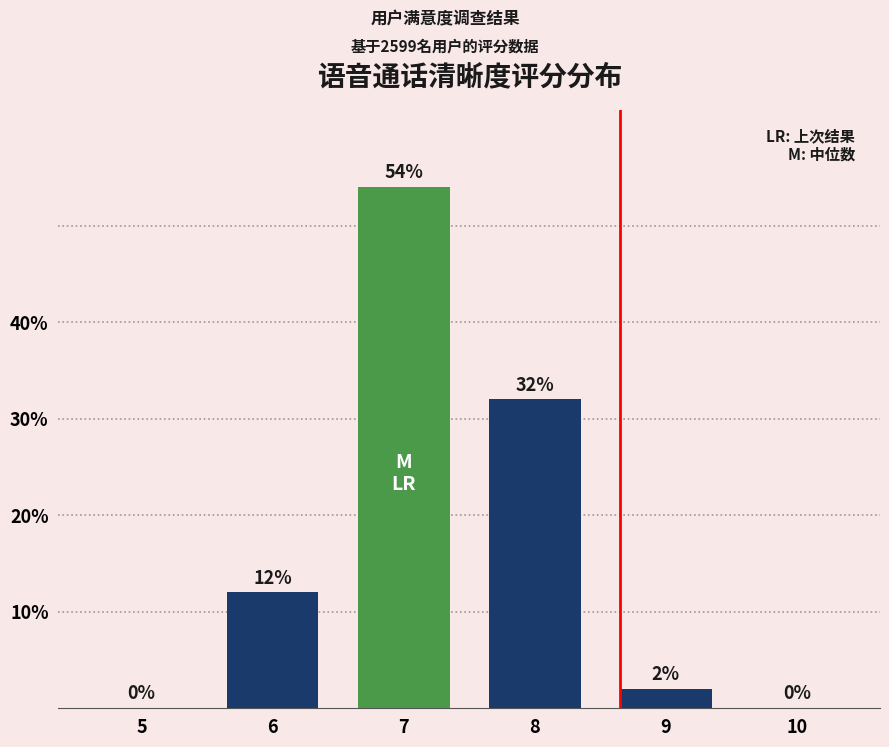

Reading left to right, what are all the values shown in this chart?

0	12	54	32	2	0